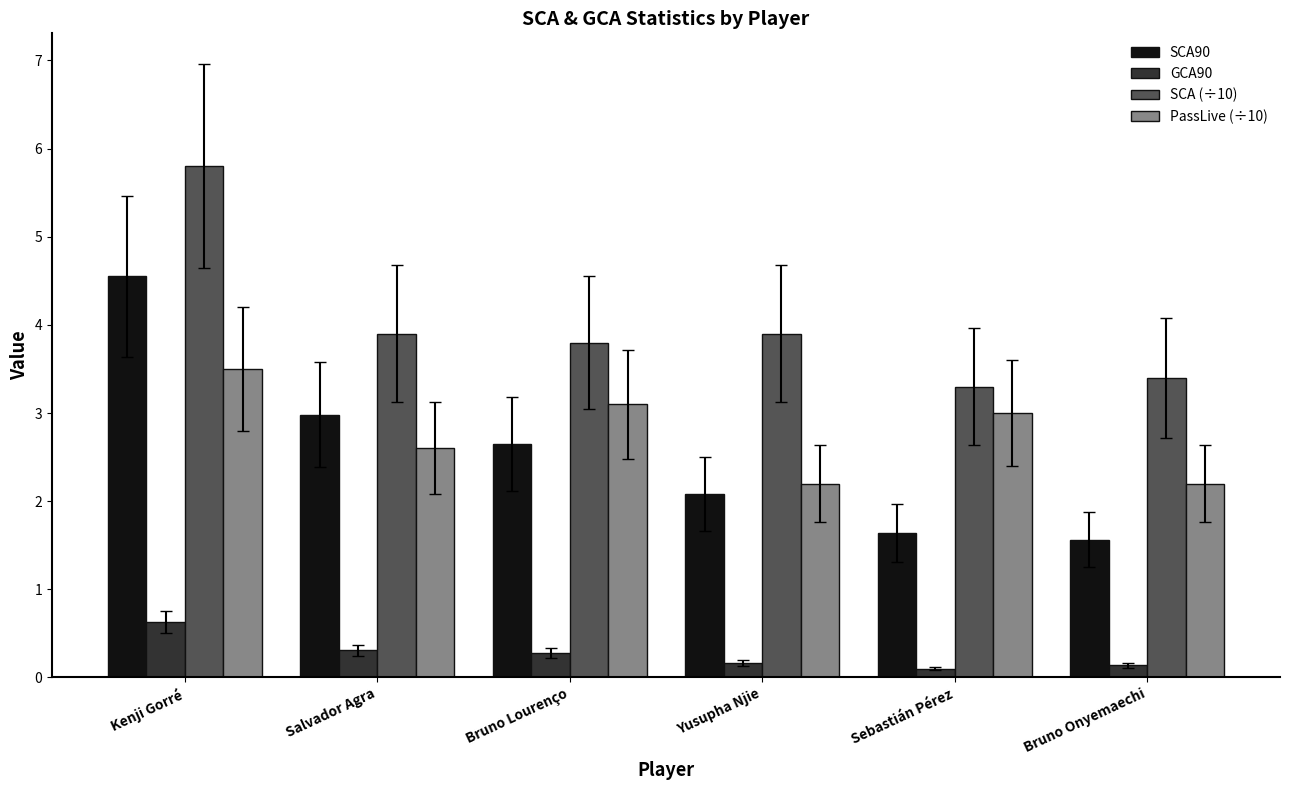

Which series has the widest spread of values?

SCA90